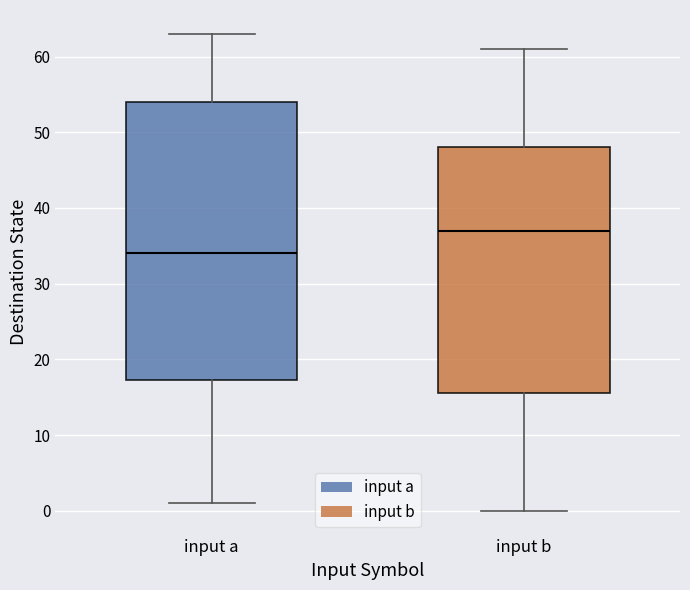

Which box has the highest median line?

input b